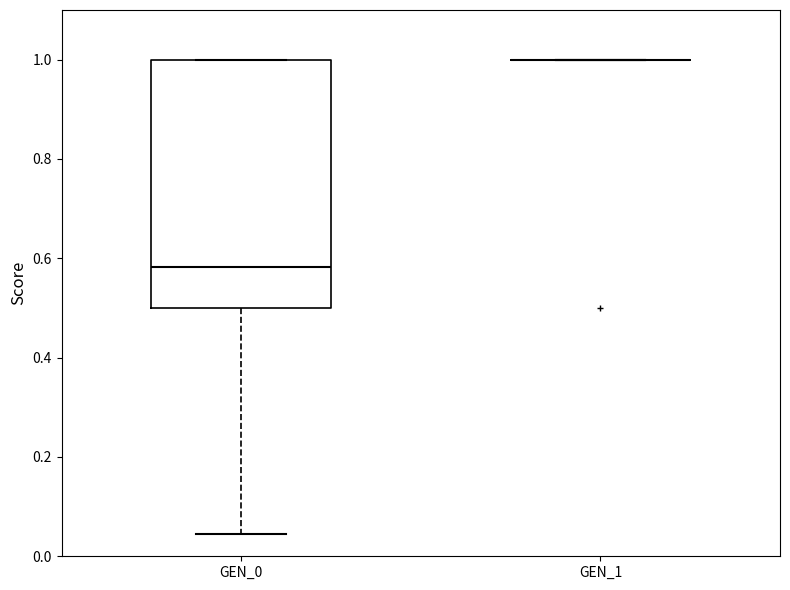

Reading left to right, read every box against the y-axis: the position of its median line, the range the box covers, and the ends of its whiskers. The values are not printed on the chart, so give them approximately, as read against the axis.

GEN_0: median 0.58, box 0.50 to 1.00, whiskers 0.04 to 1.00
GEN_1: box collapsed to a line at 1.00, whiskers 1.00 to 1.00